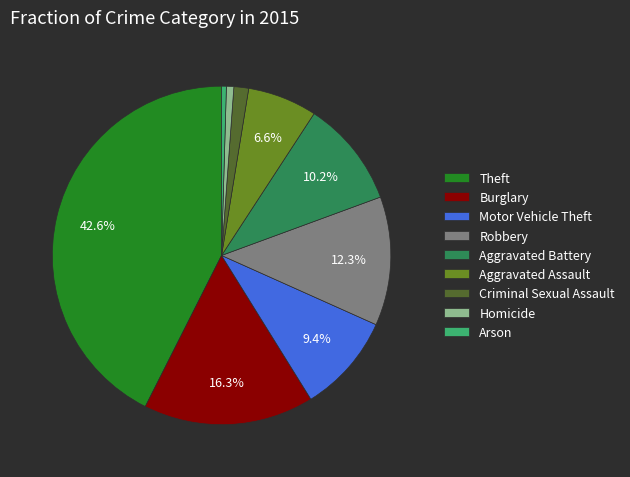

What percentage do Theft and Motor Vehicle Theft together represent?

52.0%